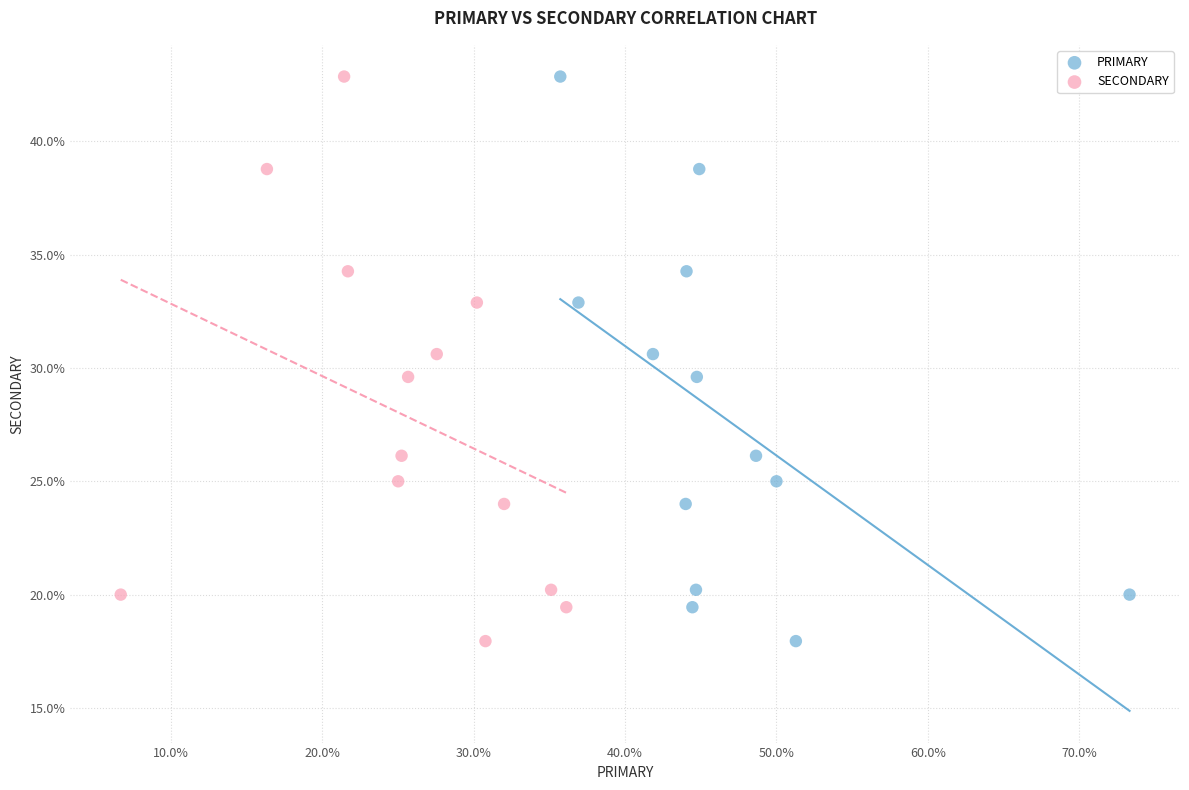

What are all the series names shown in the legend?

PRIMARY, SECONDARY